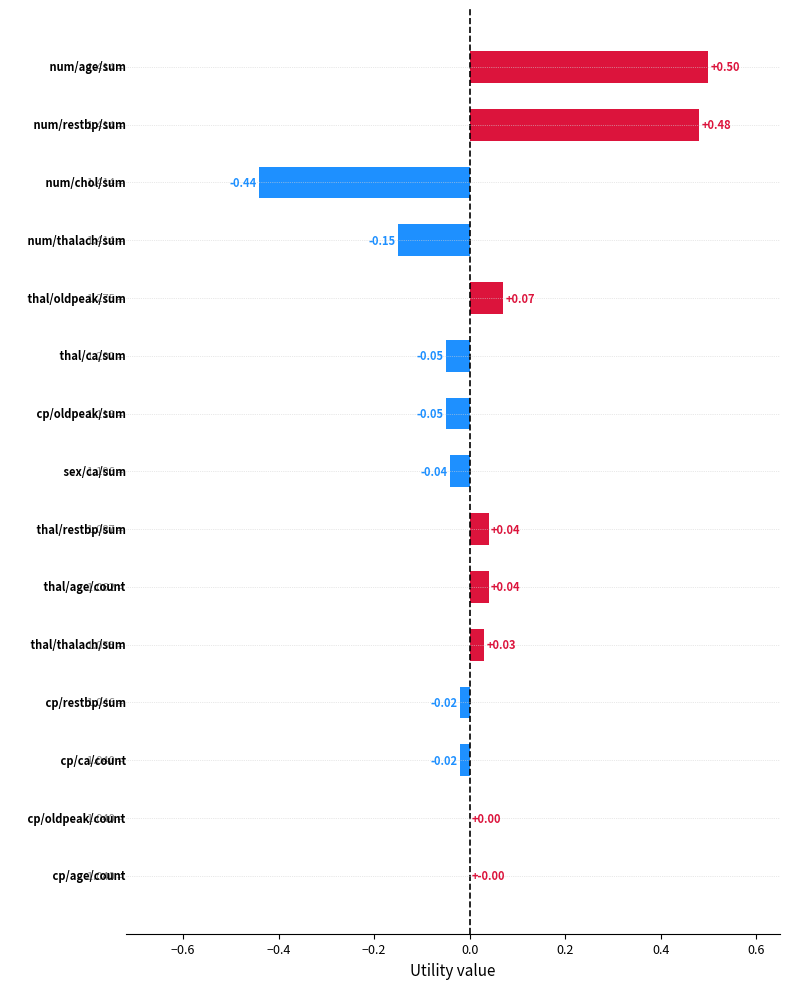

What is the sum of all values?

0.4